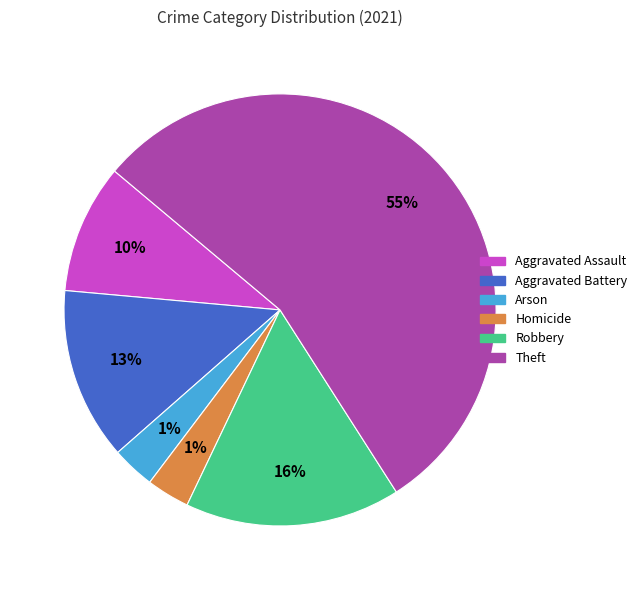

What percentage is NOT represented by Arson?

96.8%